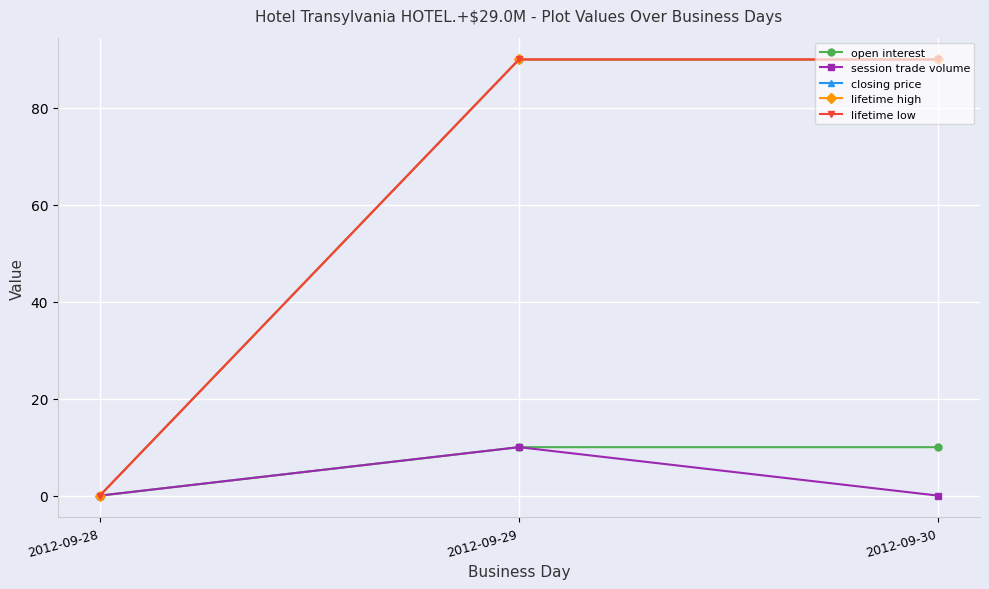

Reading right to left, list all the values displayed in this chart.

open interest: 2012-09-30=10	2012-09-29=10	2012-09-28=0
session trade volume: 2012-09-30=0	2012-09-29=10	2012-09-28=0
closing price: 2012-09-30=90	2012-09-29=90	2012-09-28=0
lifetime high: 2012-09-30=90	2012-09-29=90	2012-09-28=0
lifetime low: 2012-09-30=90	2012-09-29=90	2012-09-28=0